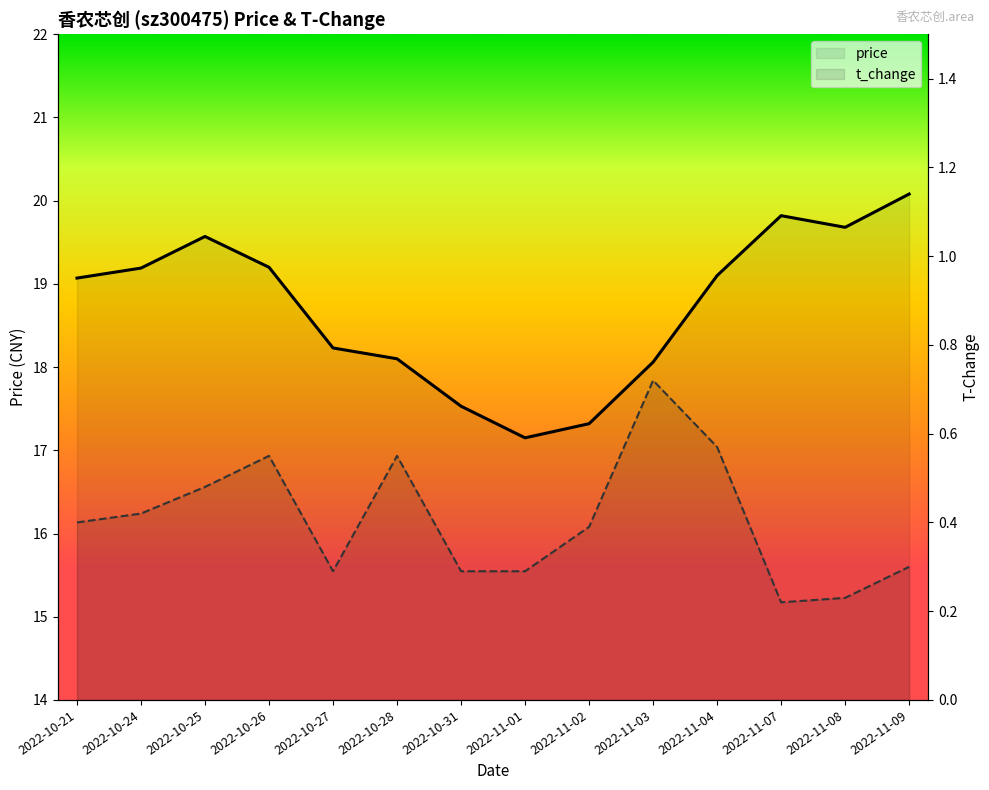

Rank the series by their maximum value, from highest to lowest.

price, t_change